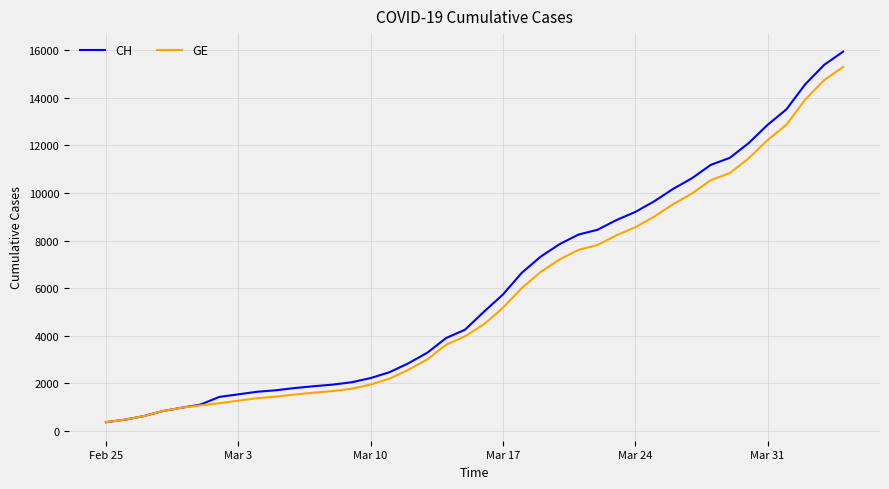

What is the maximum value for CH?

15926